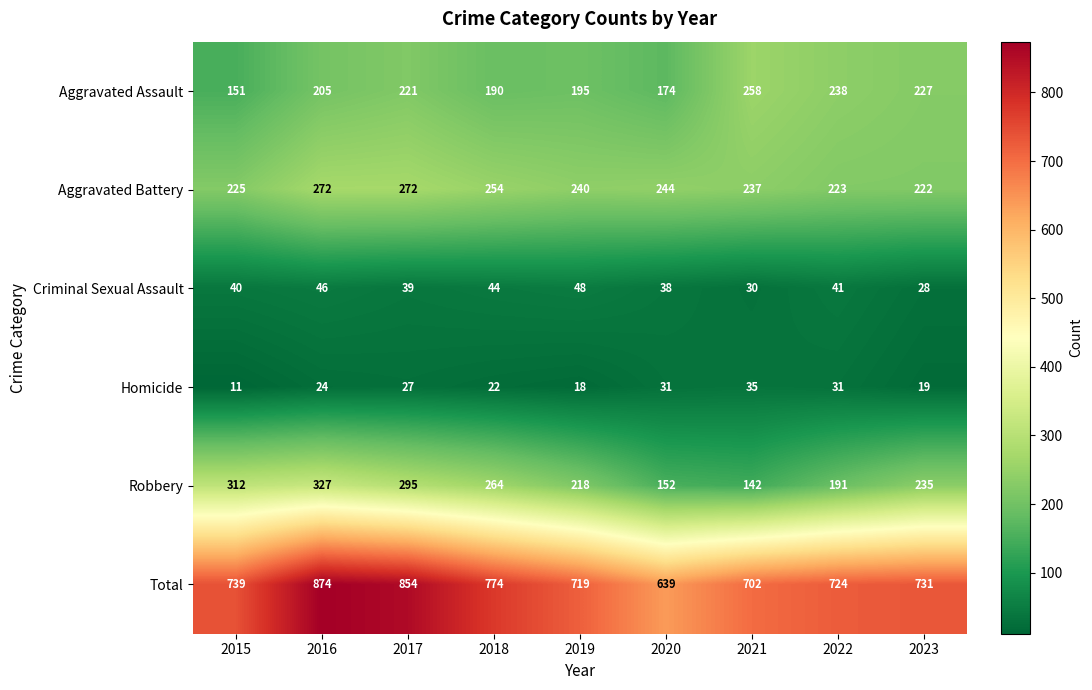

What is the difference between the maximum and second lowest values in the Homicide series?

17